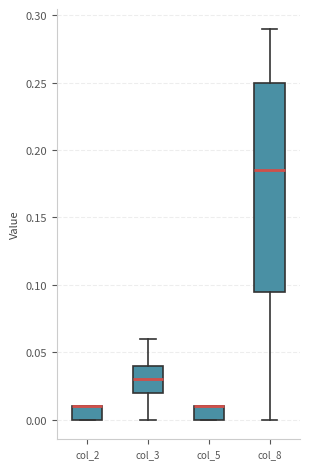

Where is the lower edge of the box for col_2 on the y-axis? The values are not printed on the chart, so give them approximately, as read against the axis.

0.000